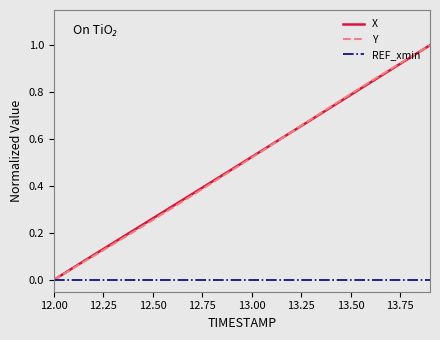

What is the maximum value shown in the chart?

1.0